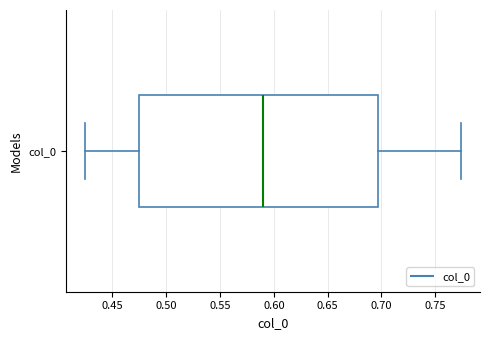

Read this box plot against the x-axis: the position of the median line, the range covered by the box, and the ends of both whiskers. The values are not printed on the chart, so give them approximately, as read against the axis.

median 0.590, box 0.475 to 0.695, whiskers 0.425 to 0.775